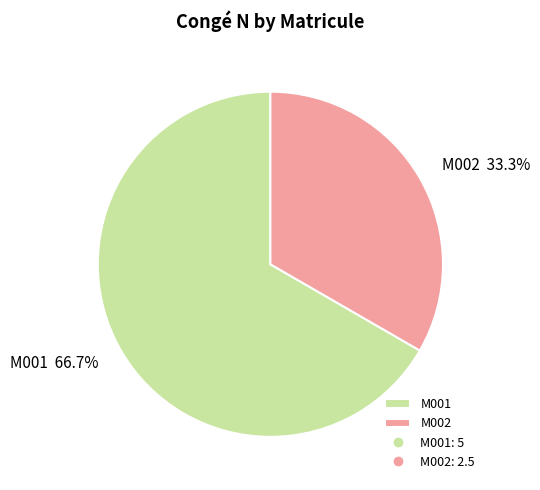

How many segments does this pie chart have?

2